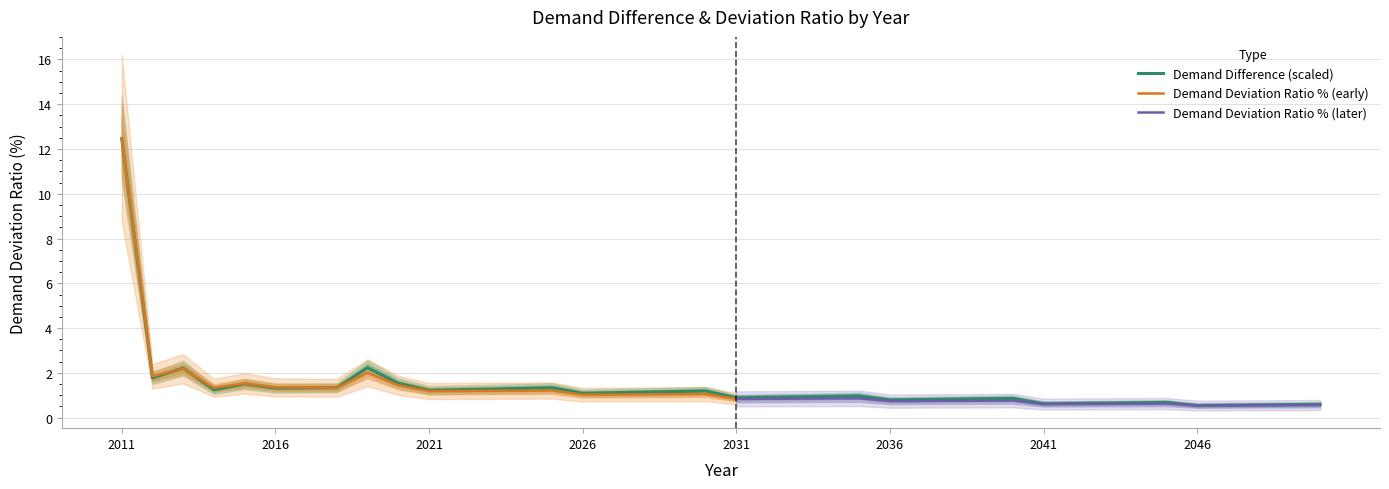

What is the maximum value shown in the chart?

12.5